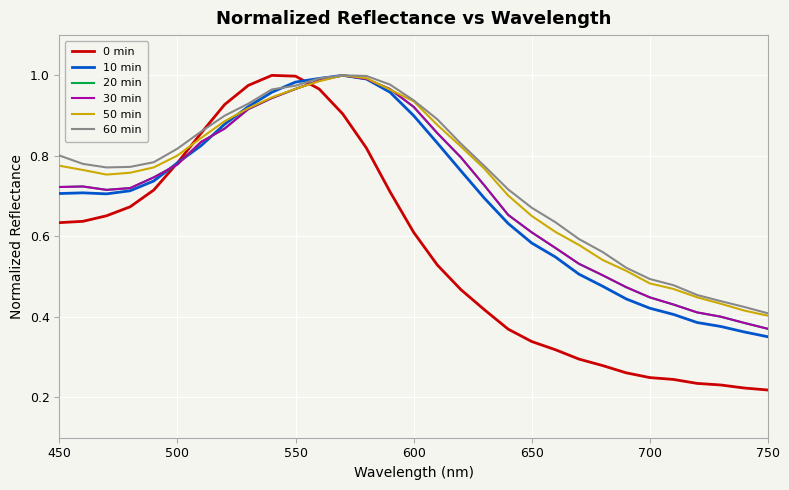

True or false: 30 min has more than 0 interior local peaks.

True